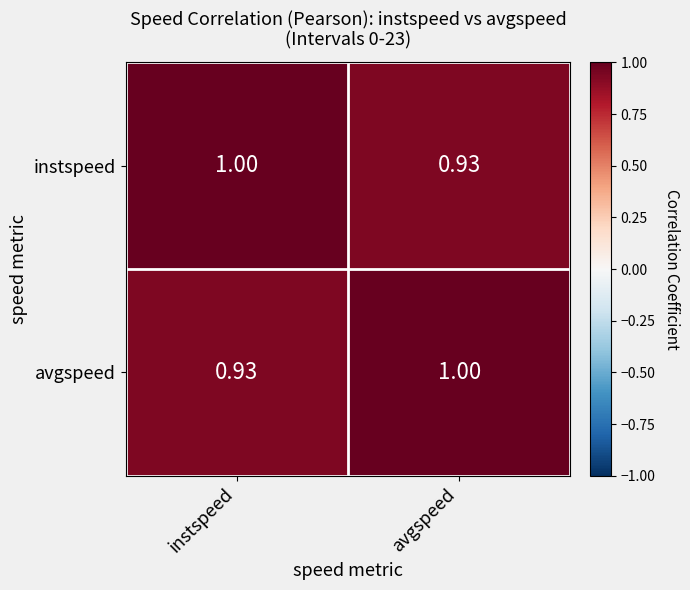

At avgspeed, list the series in order from largest to smallest.

avgspeed, instspeed